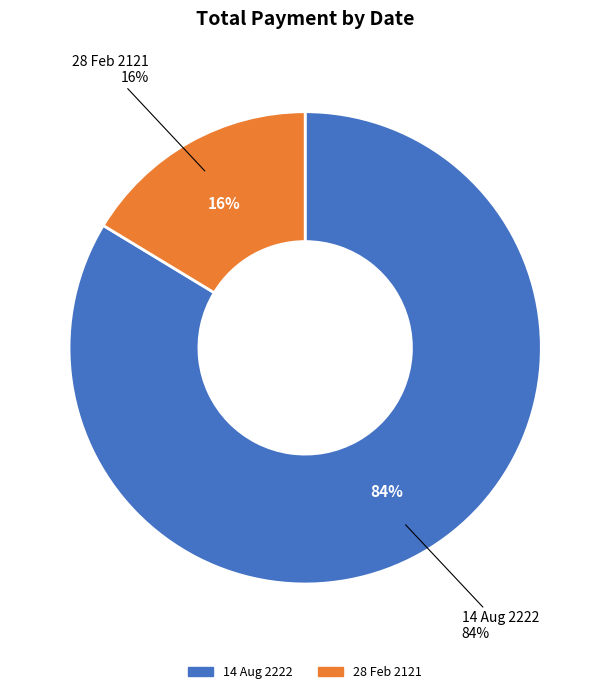

Count the number of slices in the pie.

2